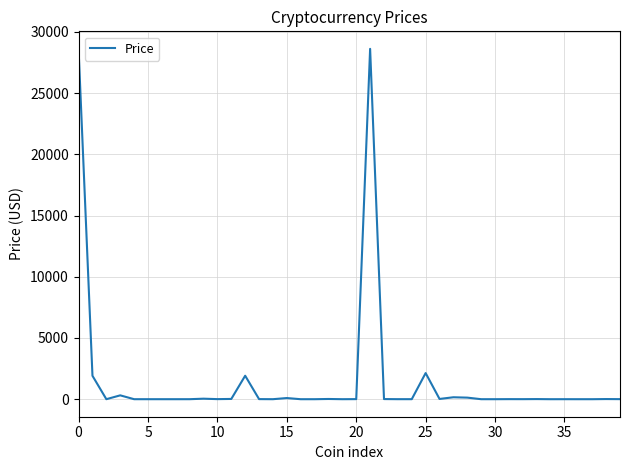

What is the difference between the maximum and minimum values?

28613.8